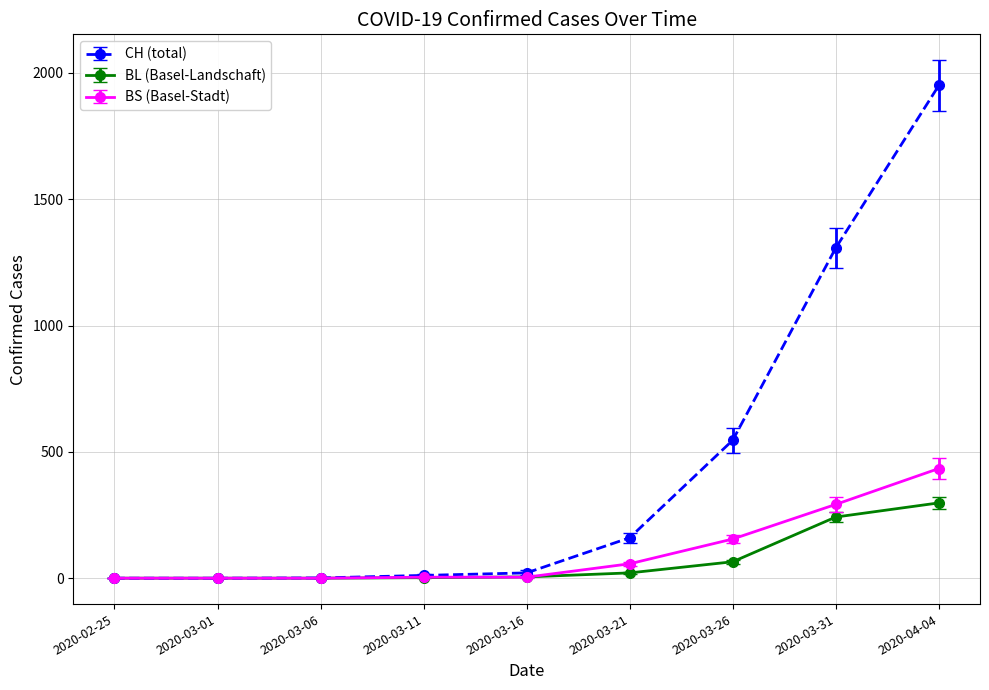

Is this an area chart (filled region under the line)?

No